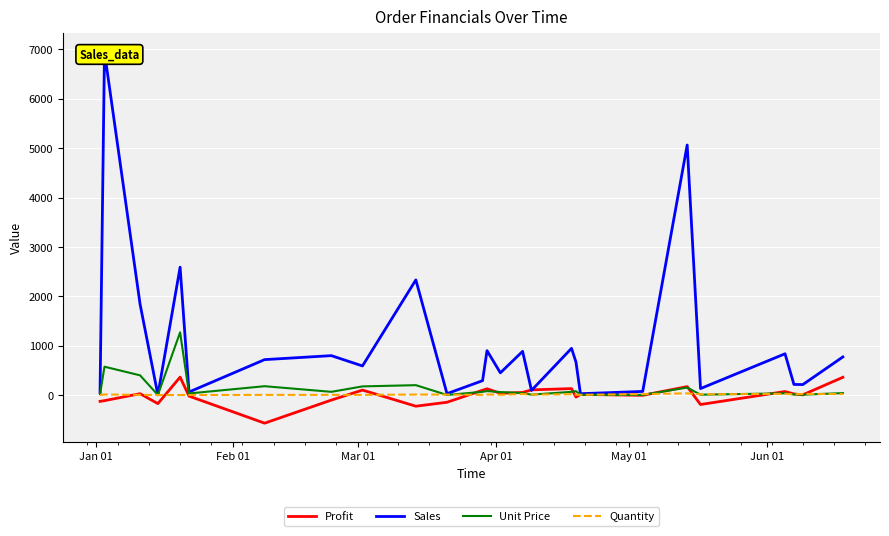

What is the highest value of the Unit Price series?

1271.0